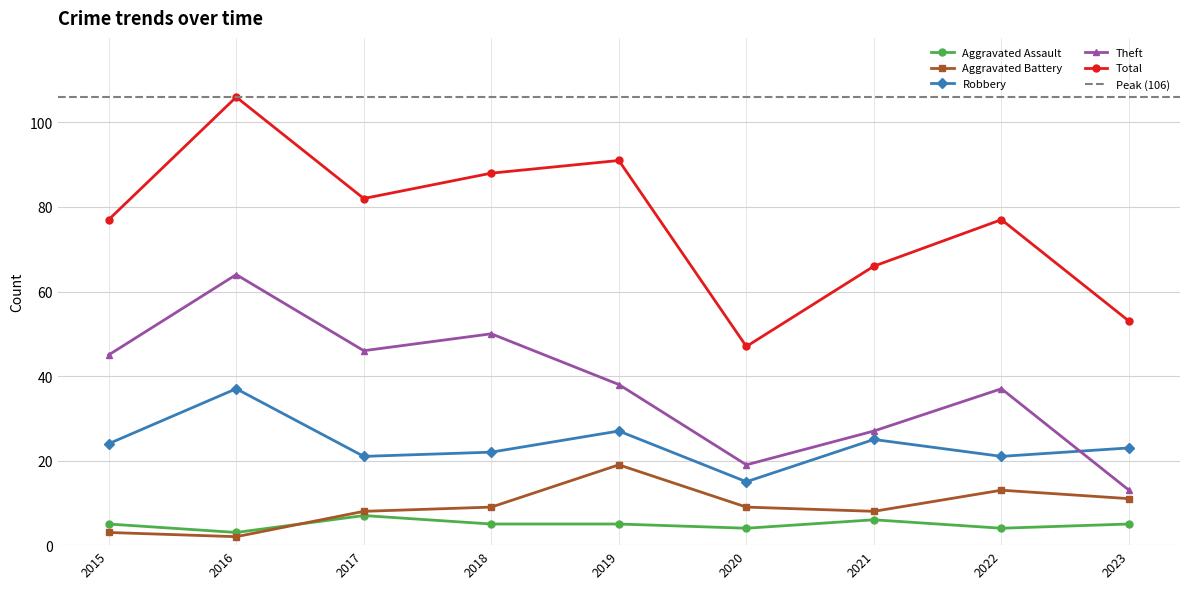

True or false: Theft has more than 0 points higher than both neighbors.

True